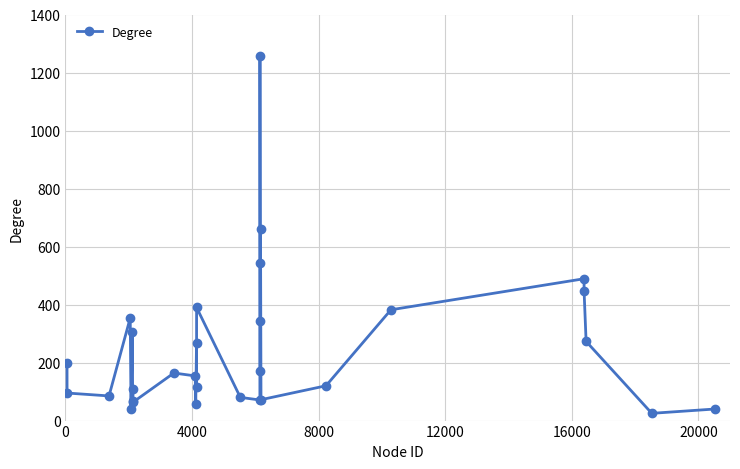

What is the maximum value shown in the chart?

1256